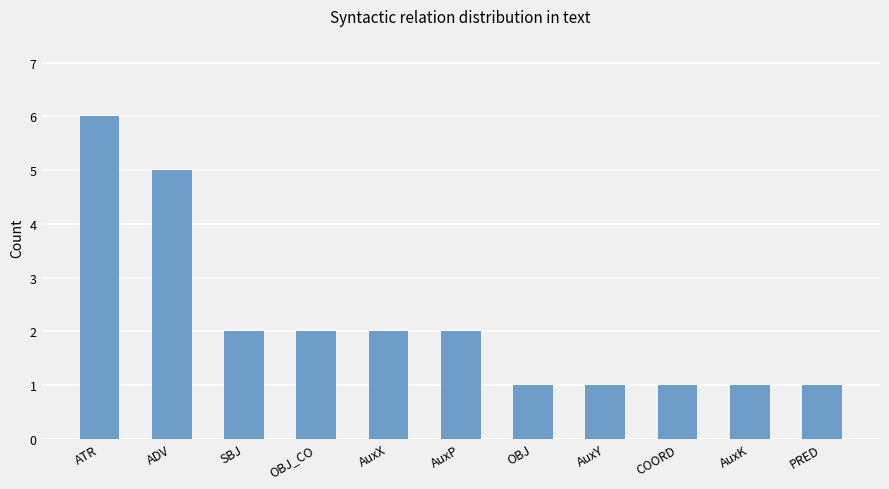

What is the approximate value at OBJ_CO?

2